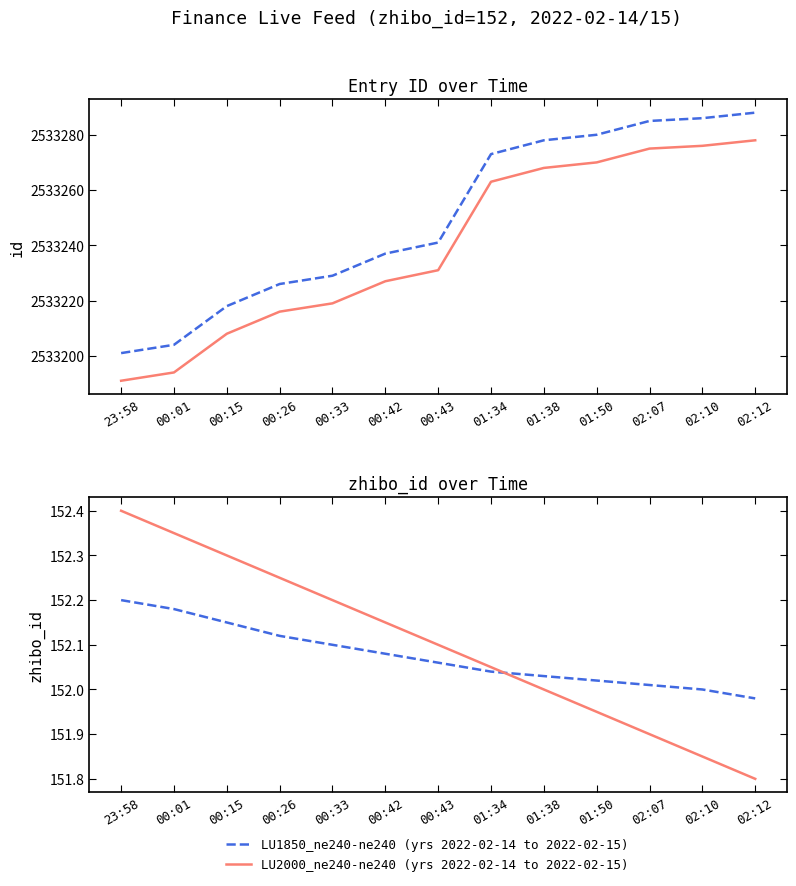

Is it true that LU2000_ne240-ne240 (yrs 2022-02-14 to 2022-02-15) equals 151.9 at 01:50?

True